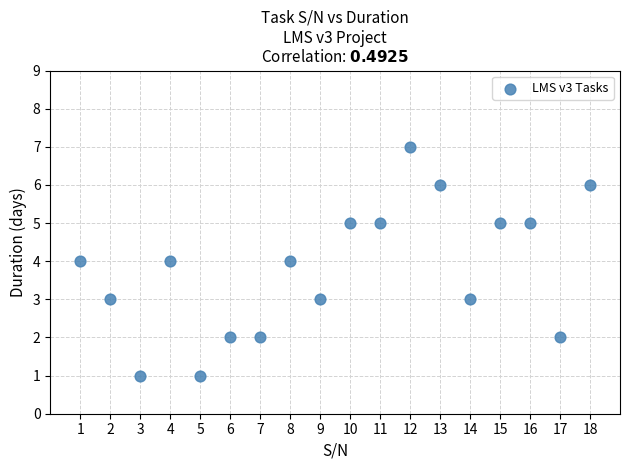

What is the range of X values (max minus min)?

17